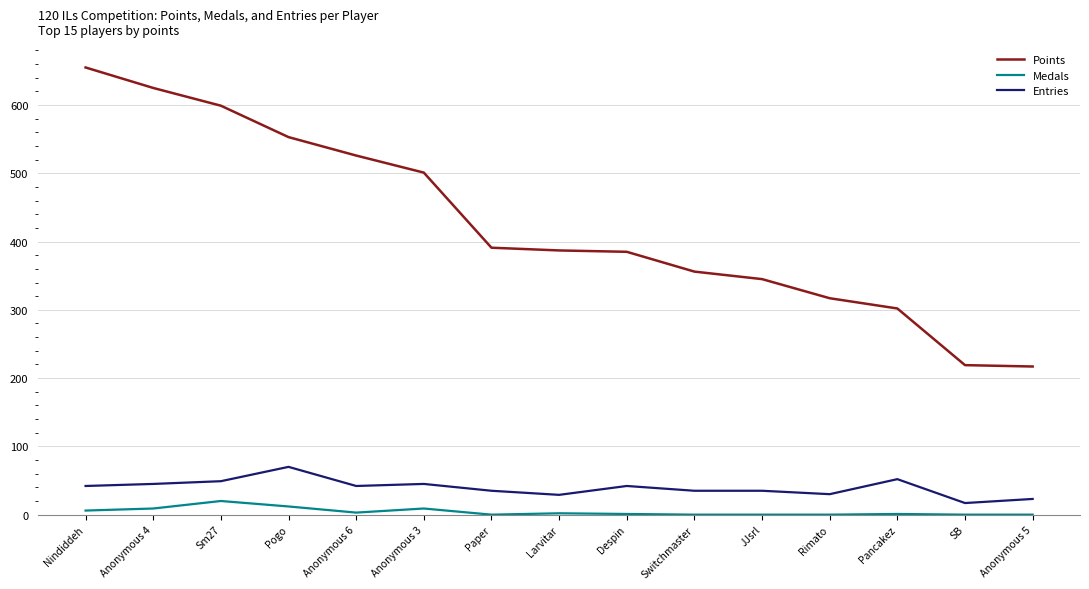

What is the total value across all series at Anonymous 4?

679